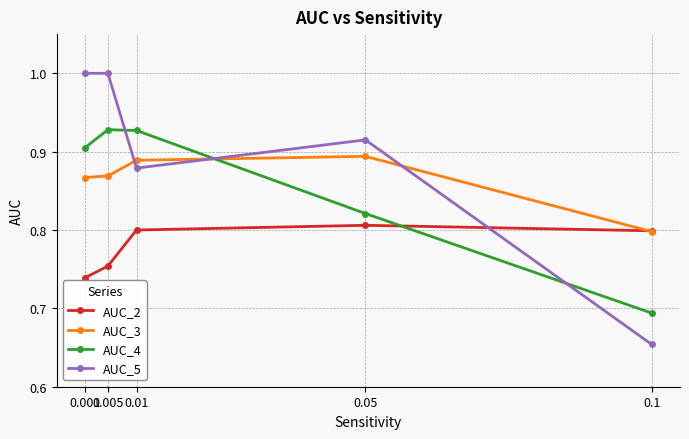

What is the difference between the highest and lowest values at 0.1?

0.1